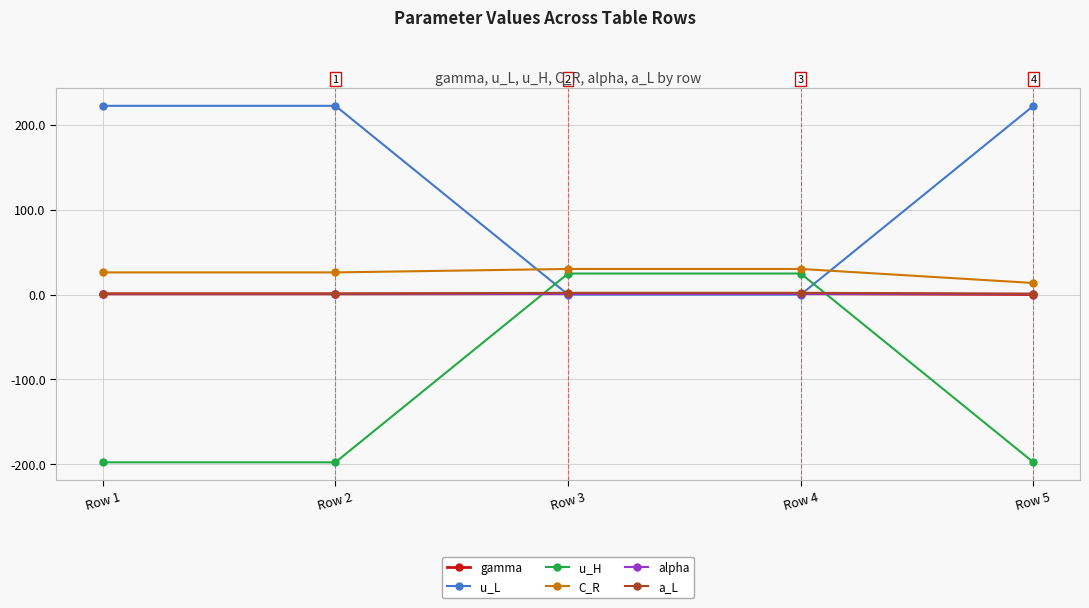

True or false: a_L and C_R intersect in this chart.

False